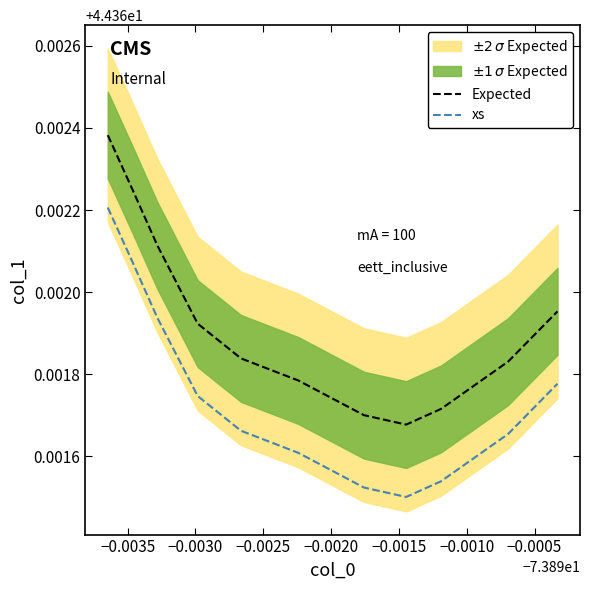

True or false: xs has more than 2 interior local peaks.

False